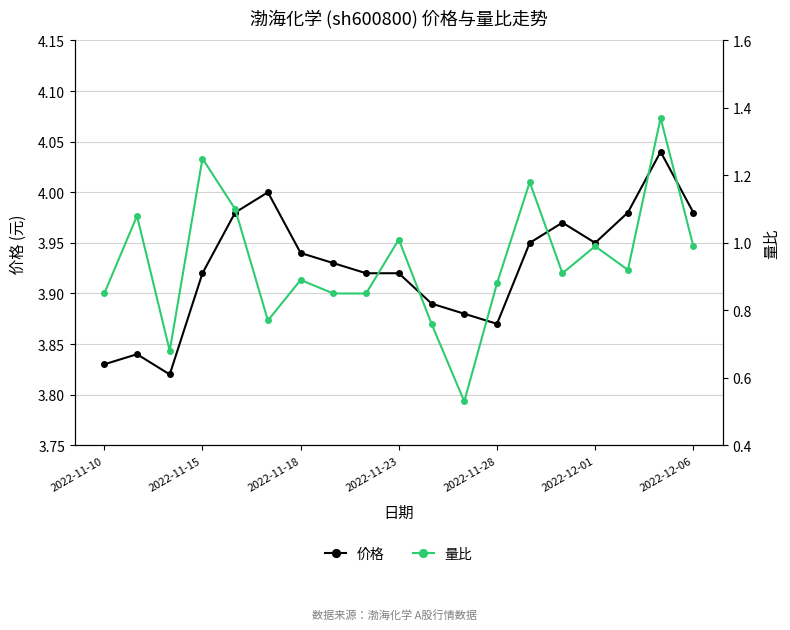

What is the average value of the 价格 series?

3.9